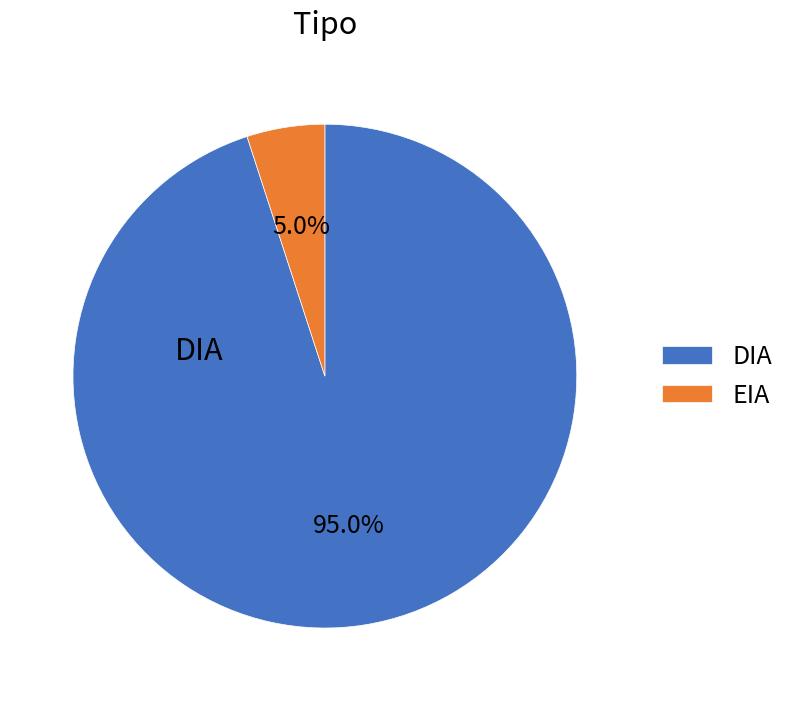

Does any single category account for the majority?

Yes